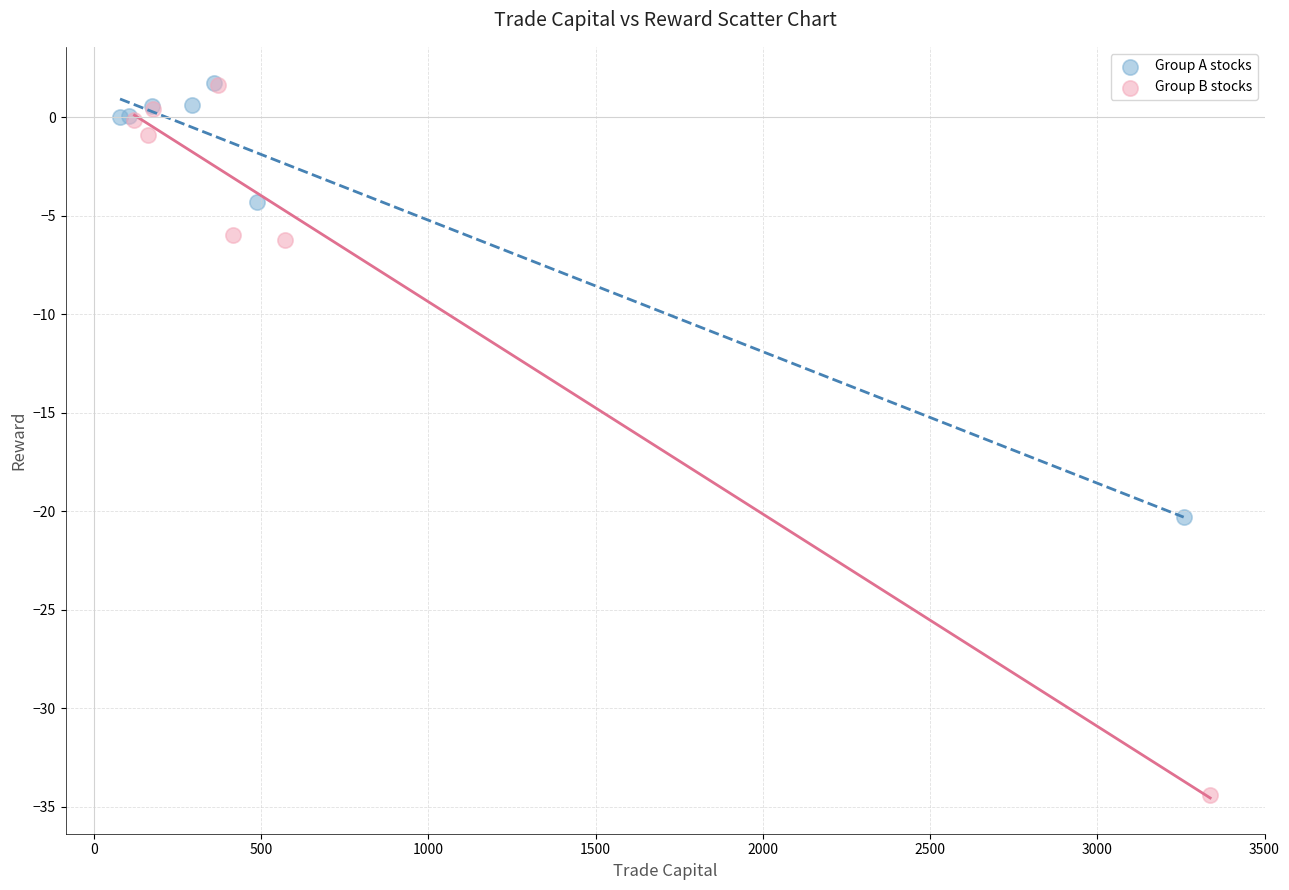

Which series contains the lowest Y value?

Group B stocks